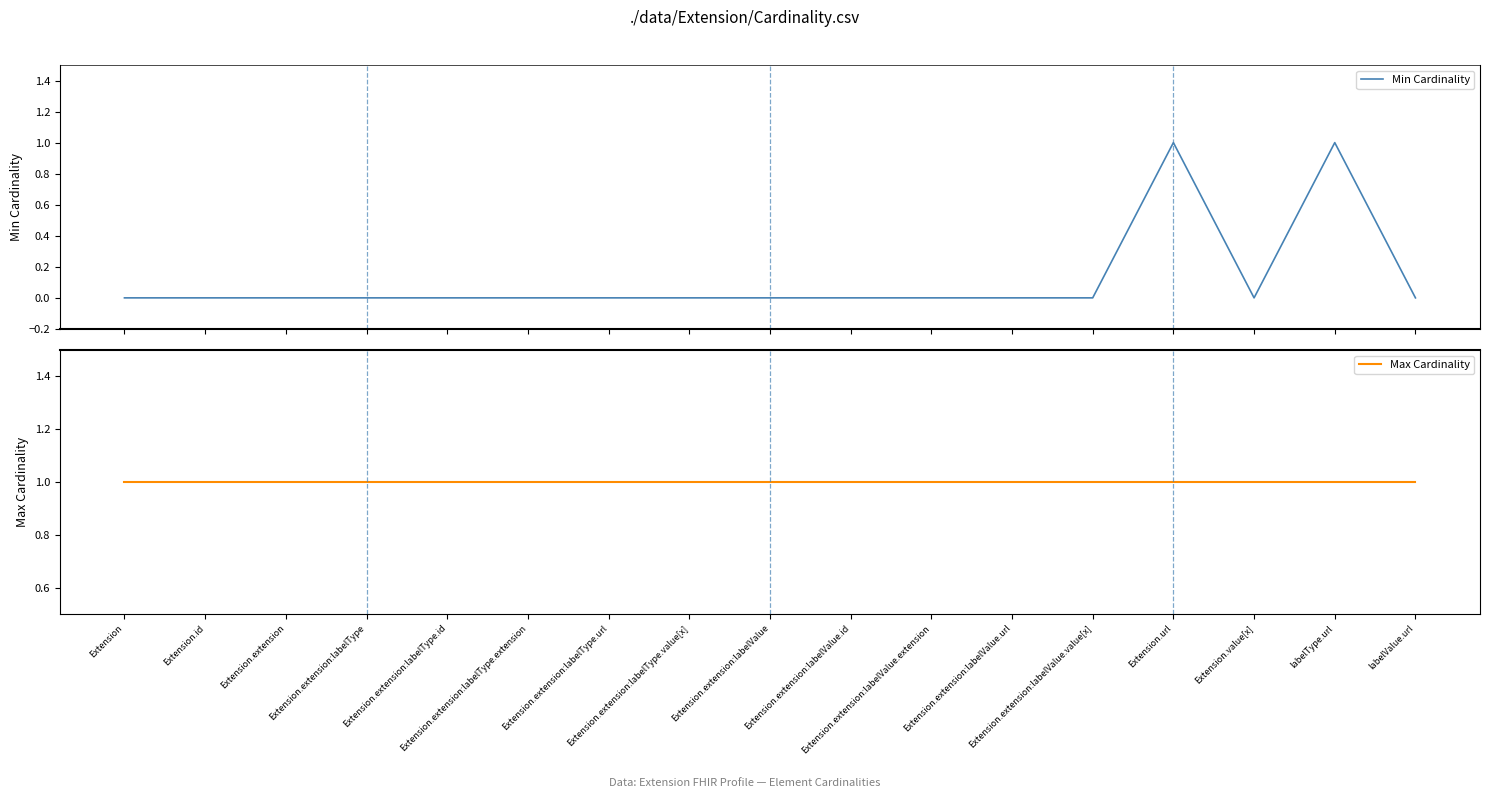

At how many categories does at least one series exceed 0?

17